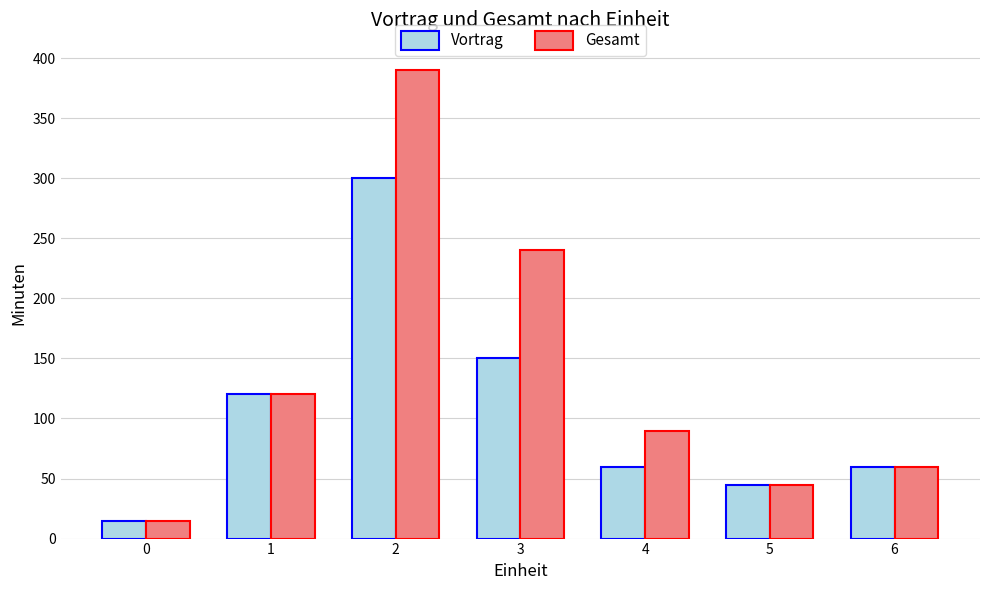

Which series changed the most between 4 and 6?

Gesamt